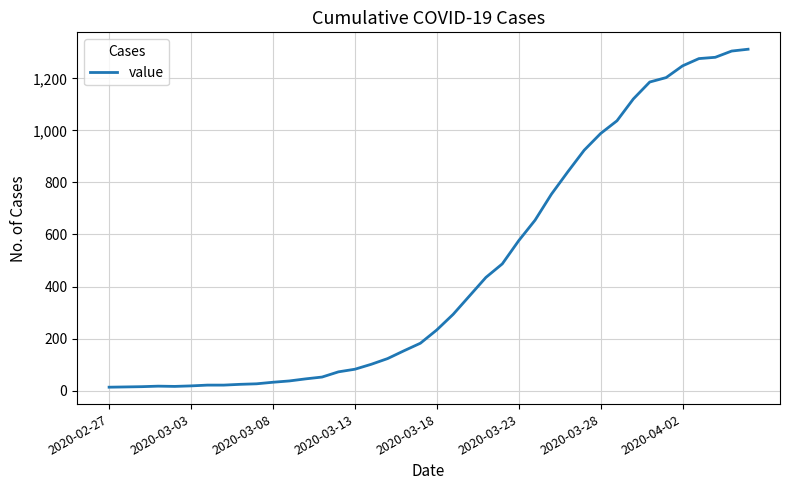

What is the difference between the maximum and minimum values?

1299